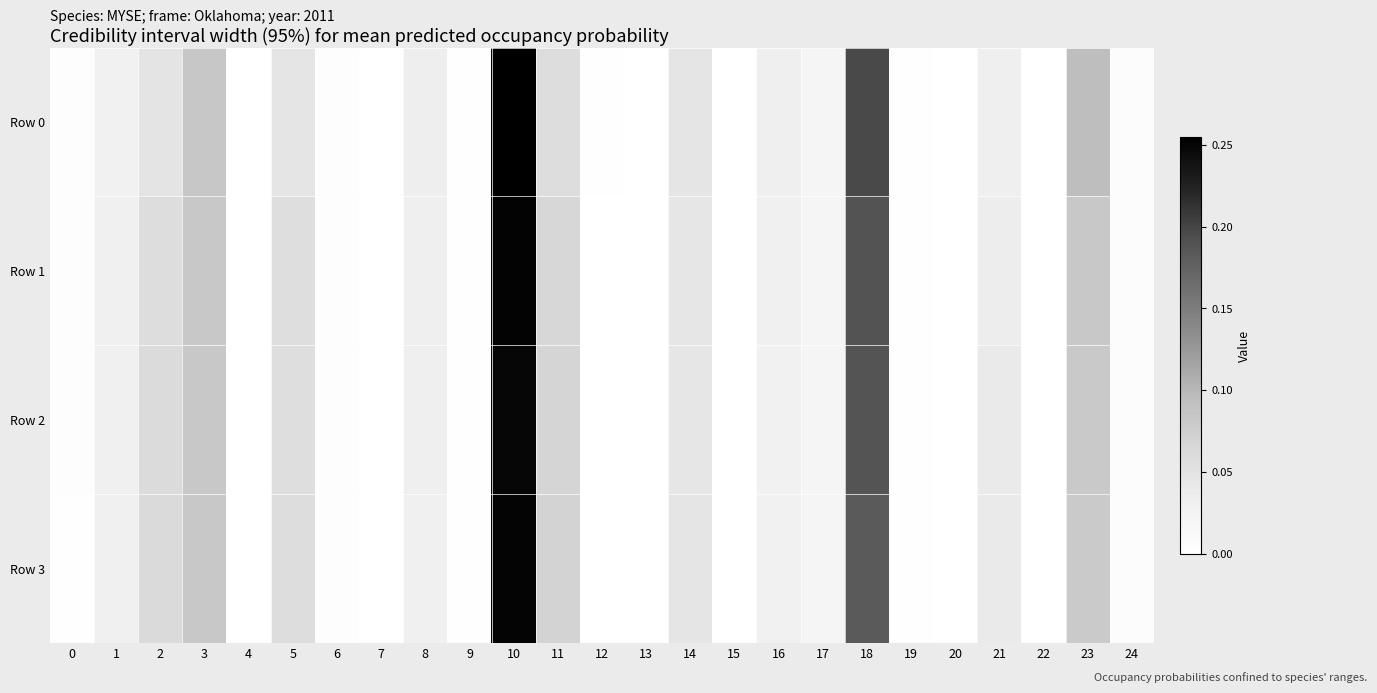

How many categories are shown in the chart?

25